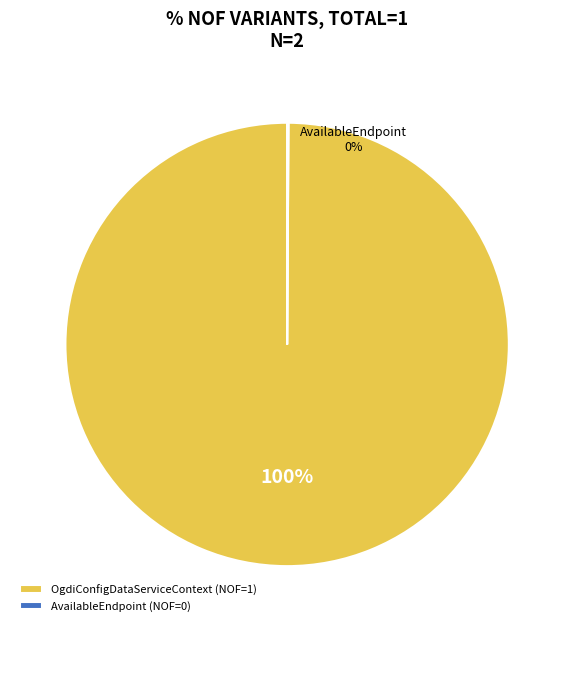

To the nearest percent, what is the difference between the largest and smallest slice percentages?

100%